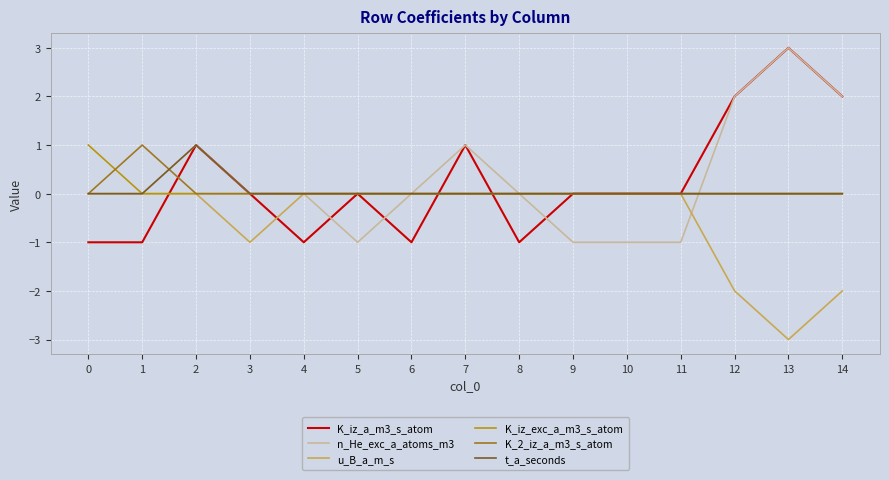

True or false: K_iz_exc_a_m3_s_atom and K_iz_a_m3_s_atom intersect in this chart.

True